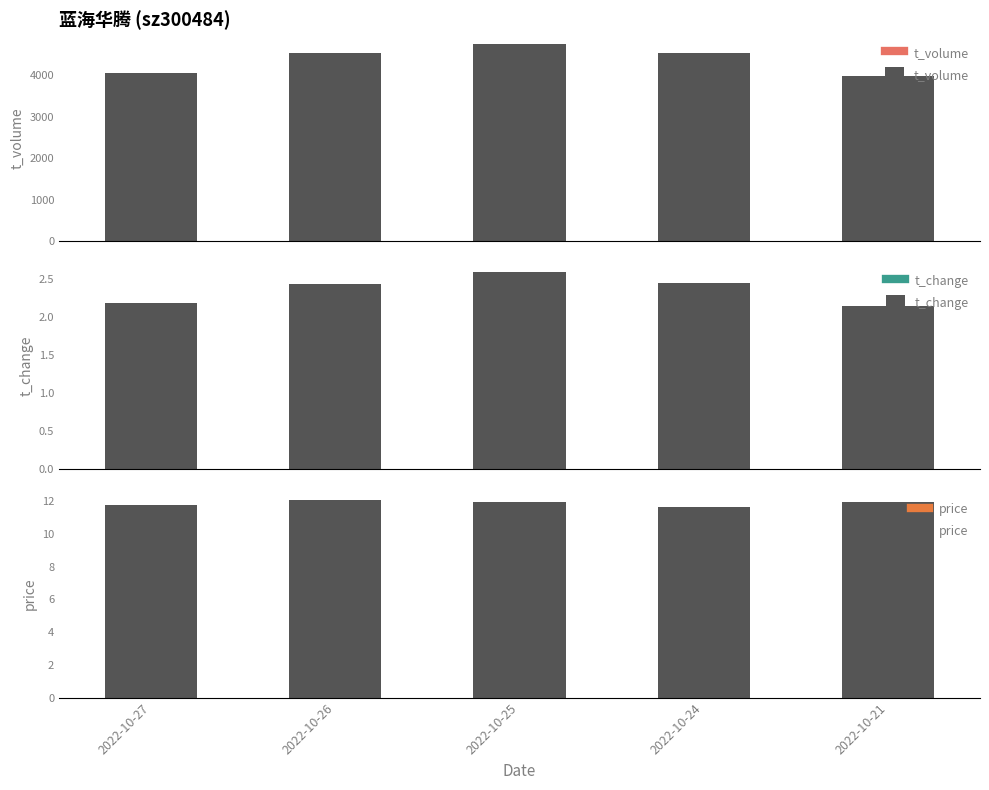

What is the sum of all t_change values?

11.8